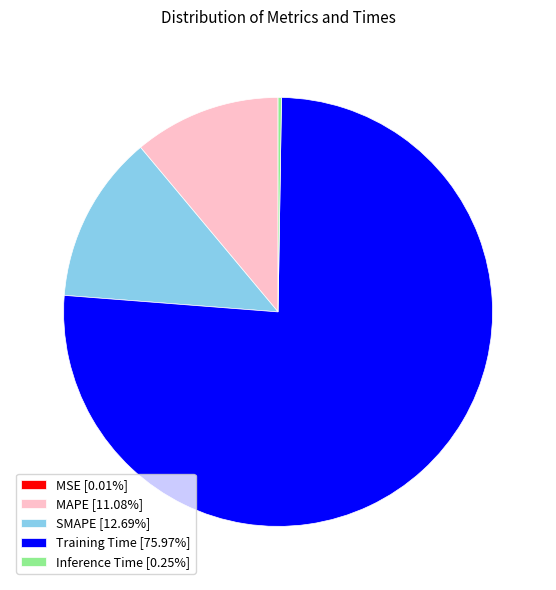

Is Training Time [75.97%] the majority of the pie?

Yes